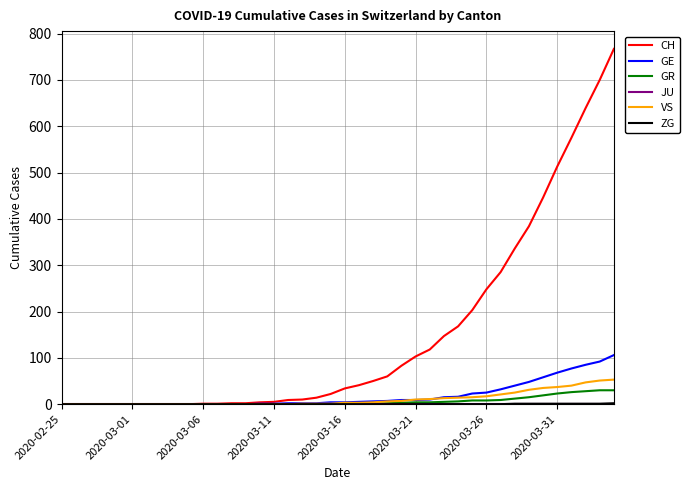

What is the average value of the CH series?

149